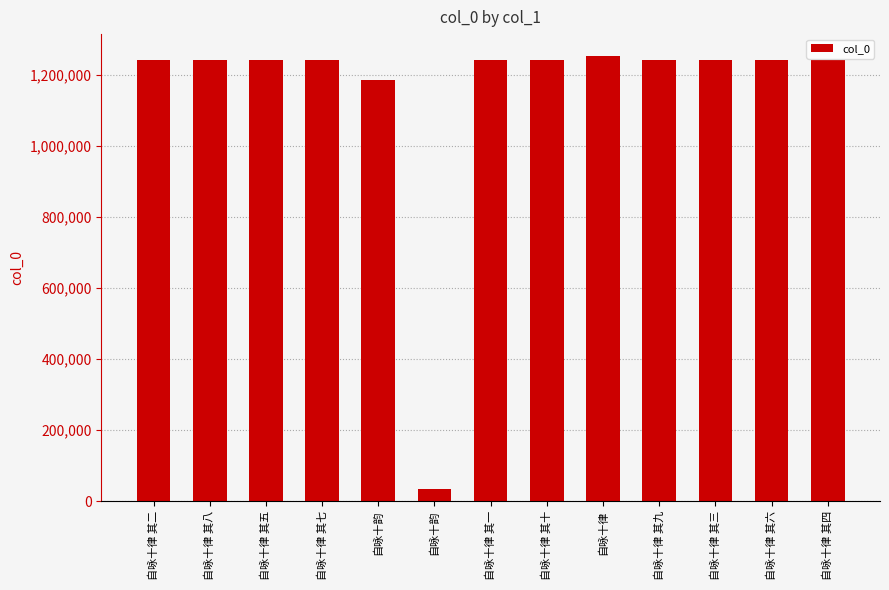

What is the average value?

1144537